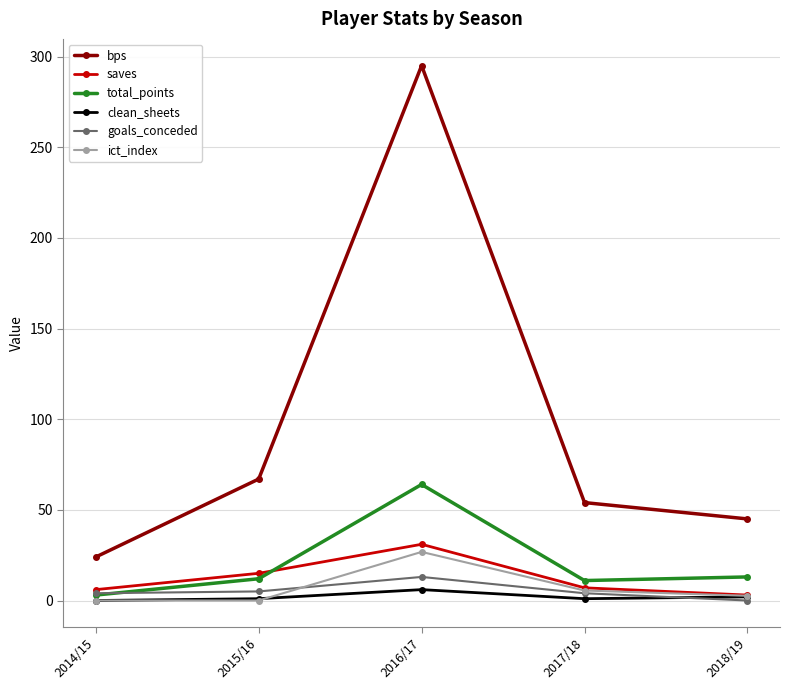

Which series has the largest range (max minus min)?

bps